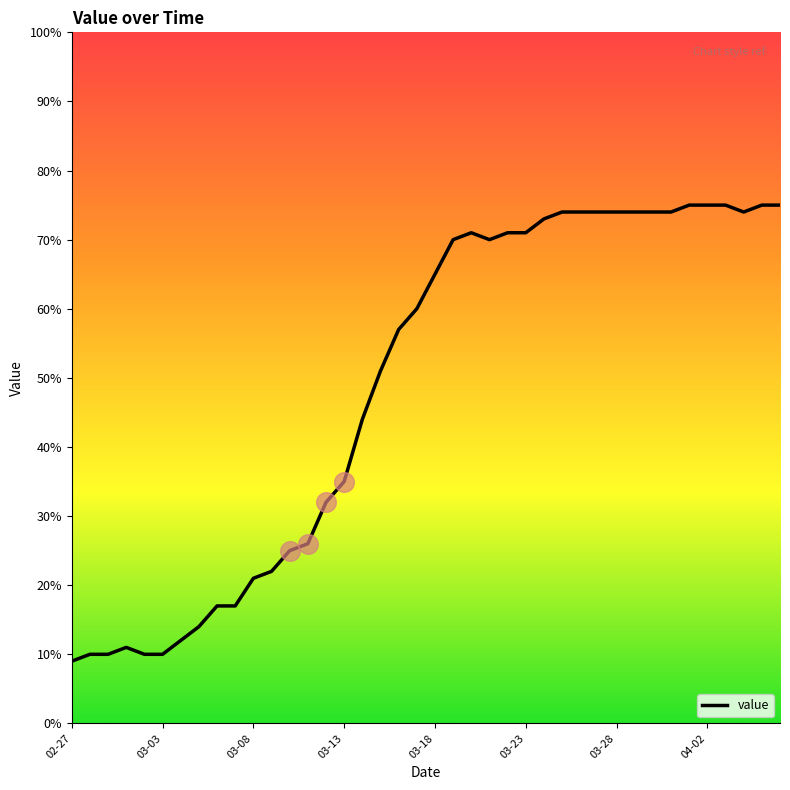

Which has a higher value, 12 or 03-08?

12